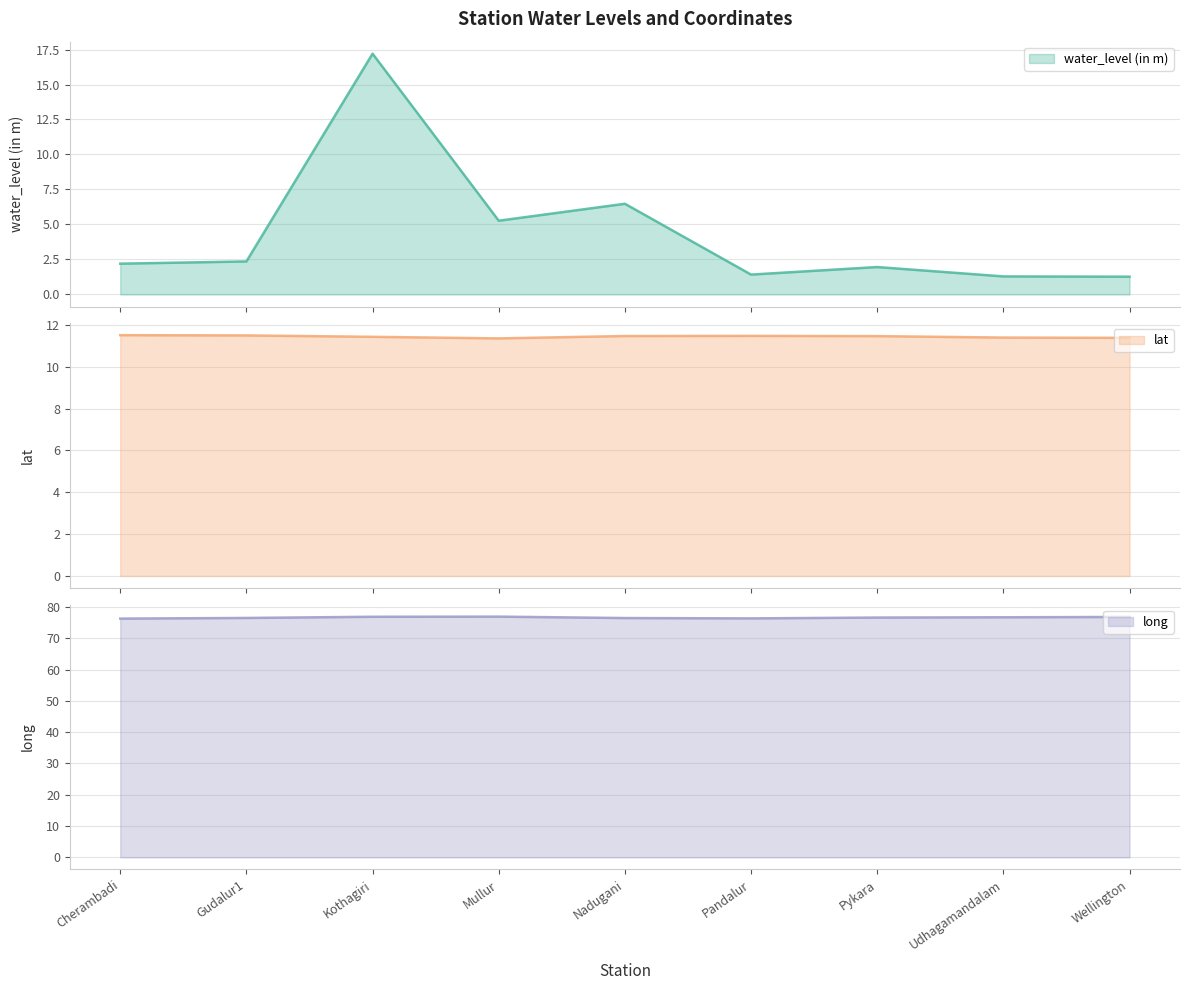

True or false: long has a value of 23.9 at Pykara.

False